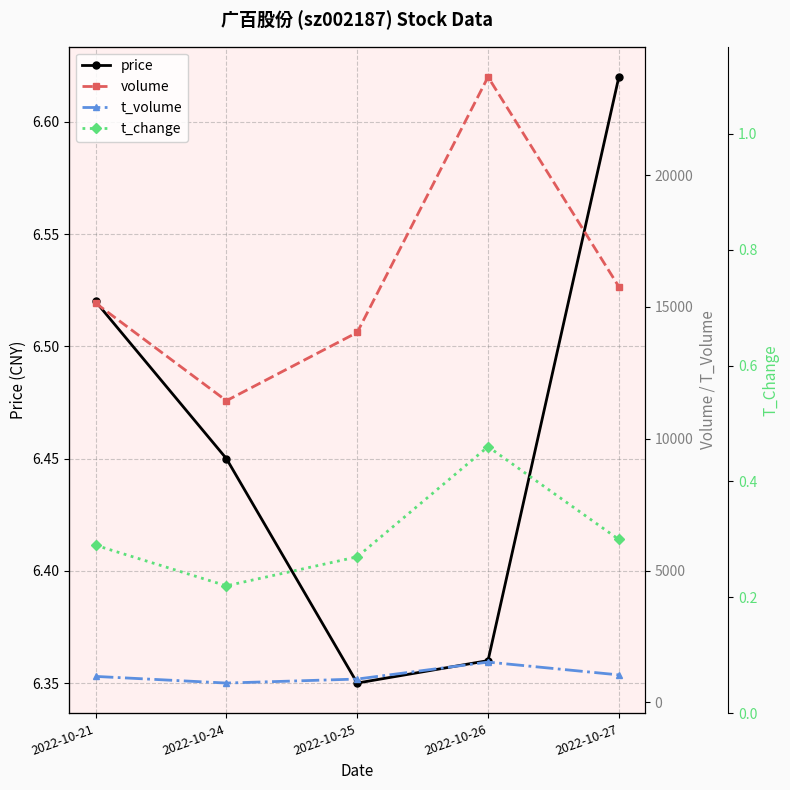

Is it true that price equals 8.5 at 2022-10-21?

False